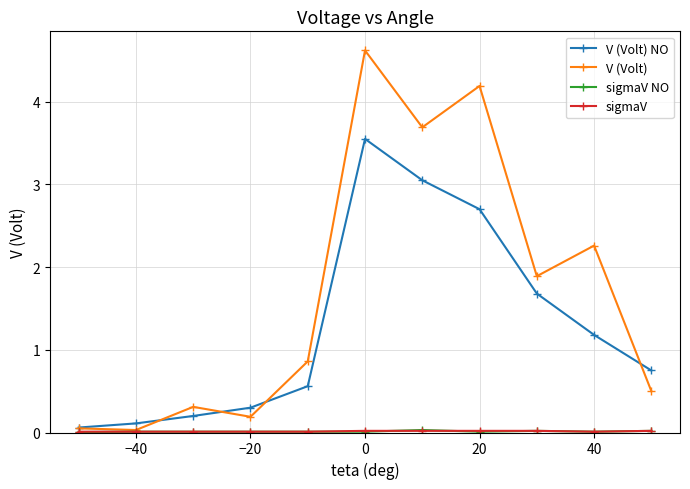

True or false: V (Volt) NO has more than 2 interior local peaks.

False